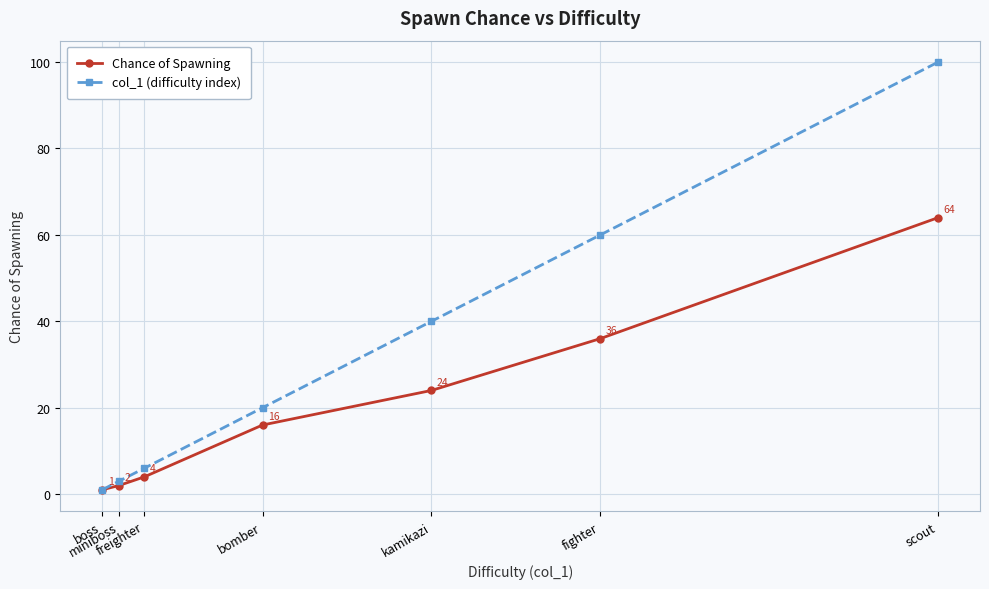

Reading left to right, transcribe all the data shown in this chart.

Chance of Spawning: 1	2	4	16	24	36	64
col_1 (difficulty index): 1	3	6	20	40	60	100